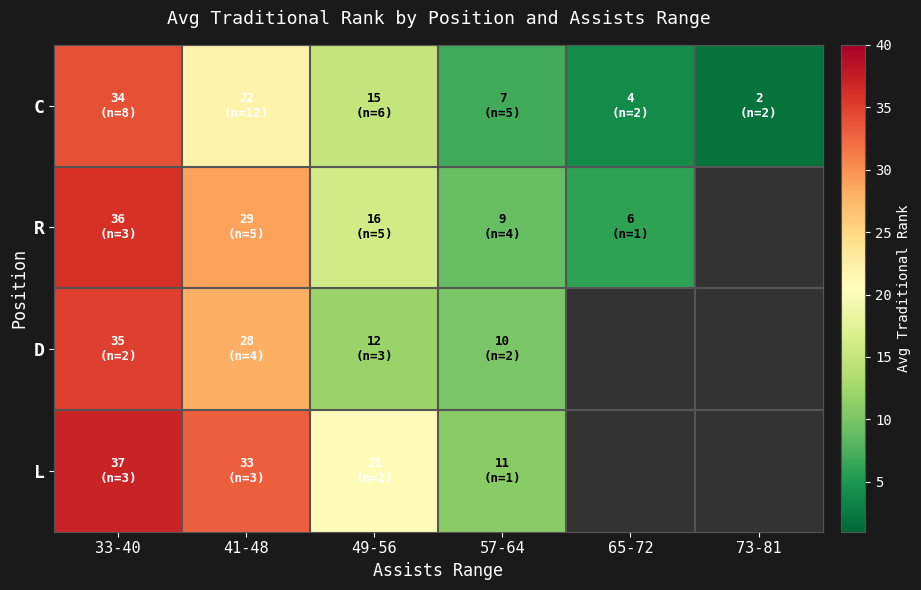

What is the spread (max minus min) of values at 57-64?

4.0